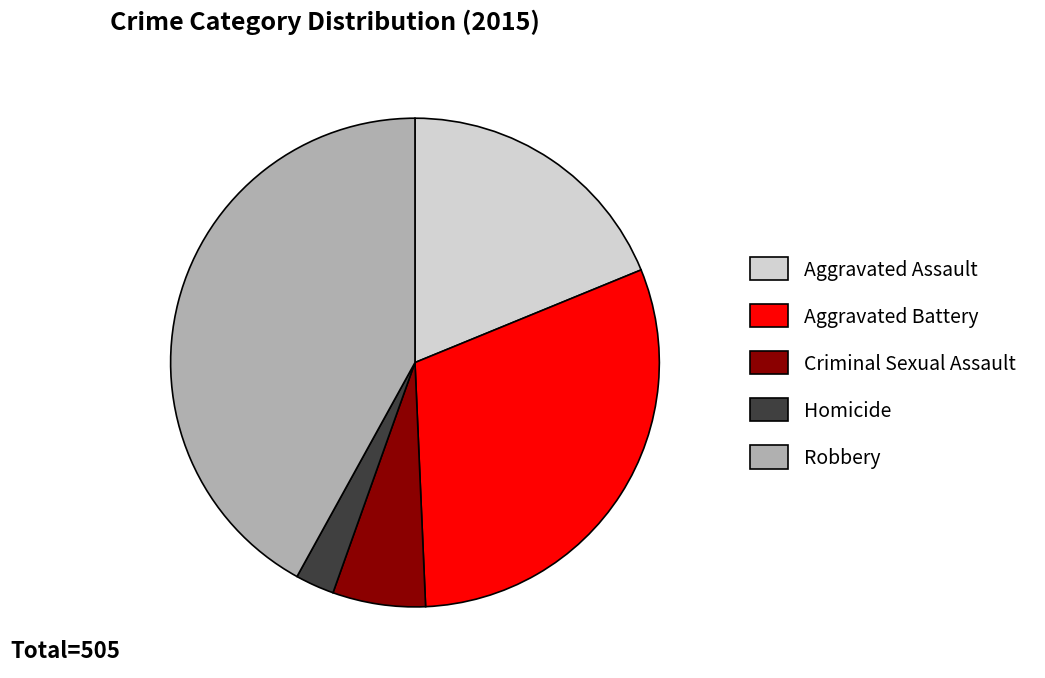

True or false: Criminal Sexual Assault accounts for 1% of the total.

False